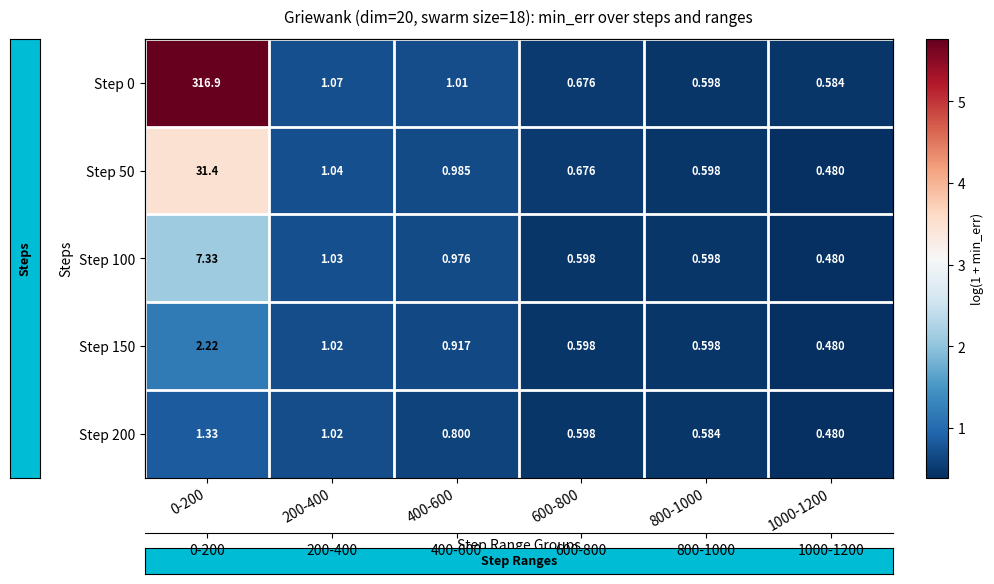

How many categories are shown in the chart?

6